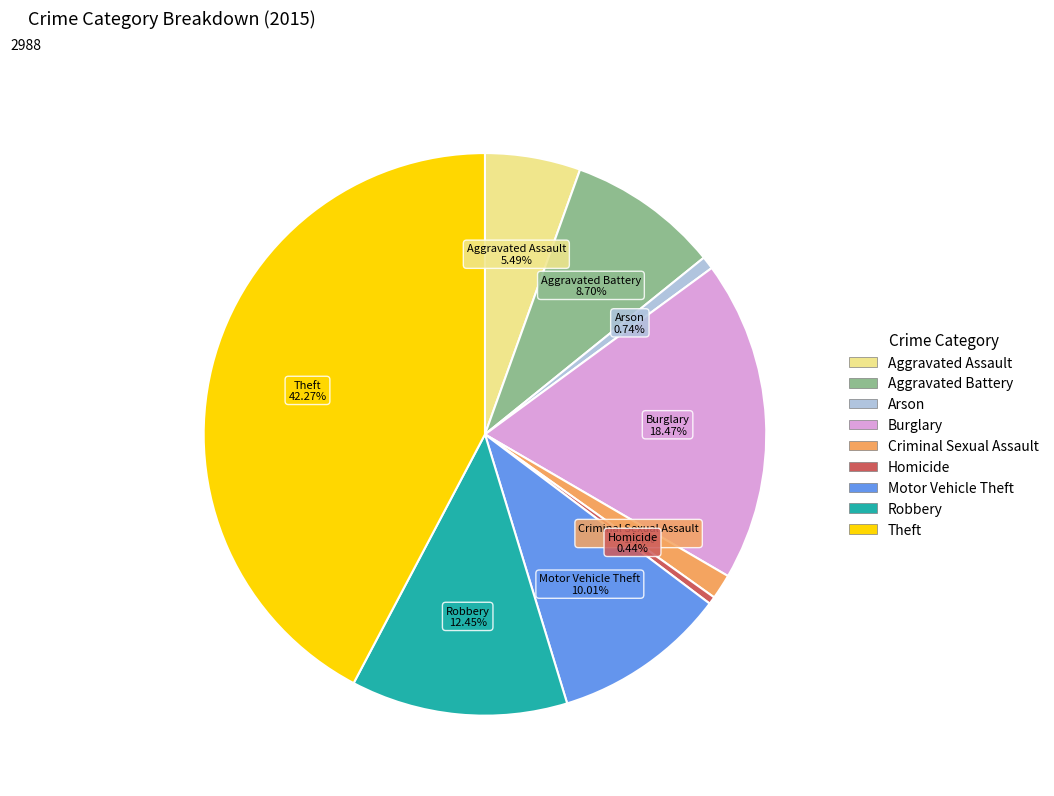

Is Motor Vehicle Theft the majority of the pie?

No